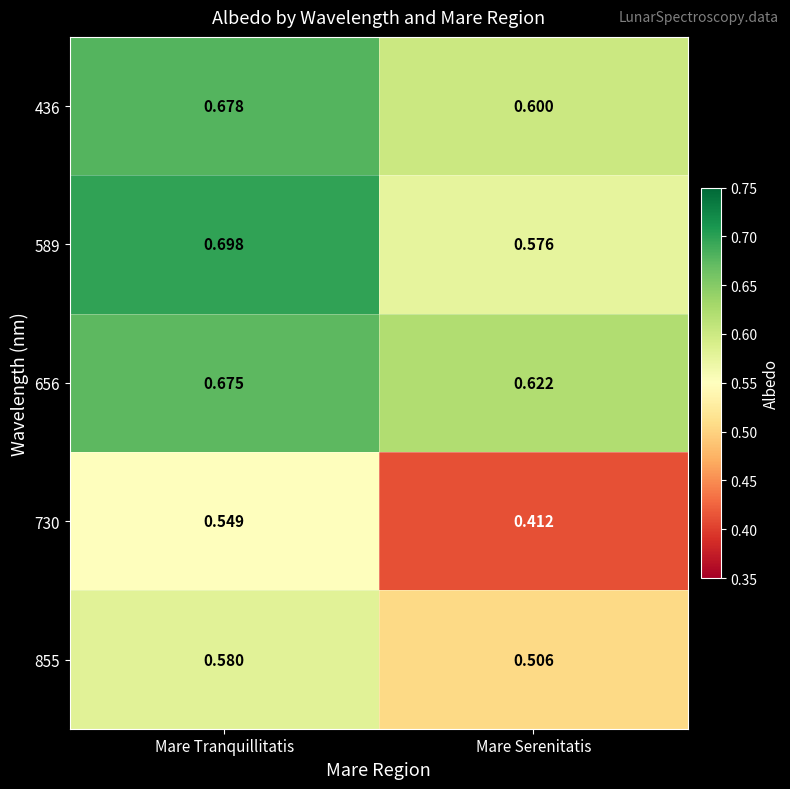

Which category has the highest value in the 436 series?

Mare Tranquillitatis